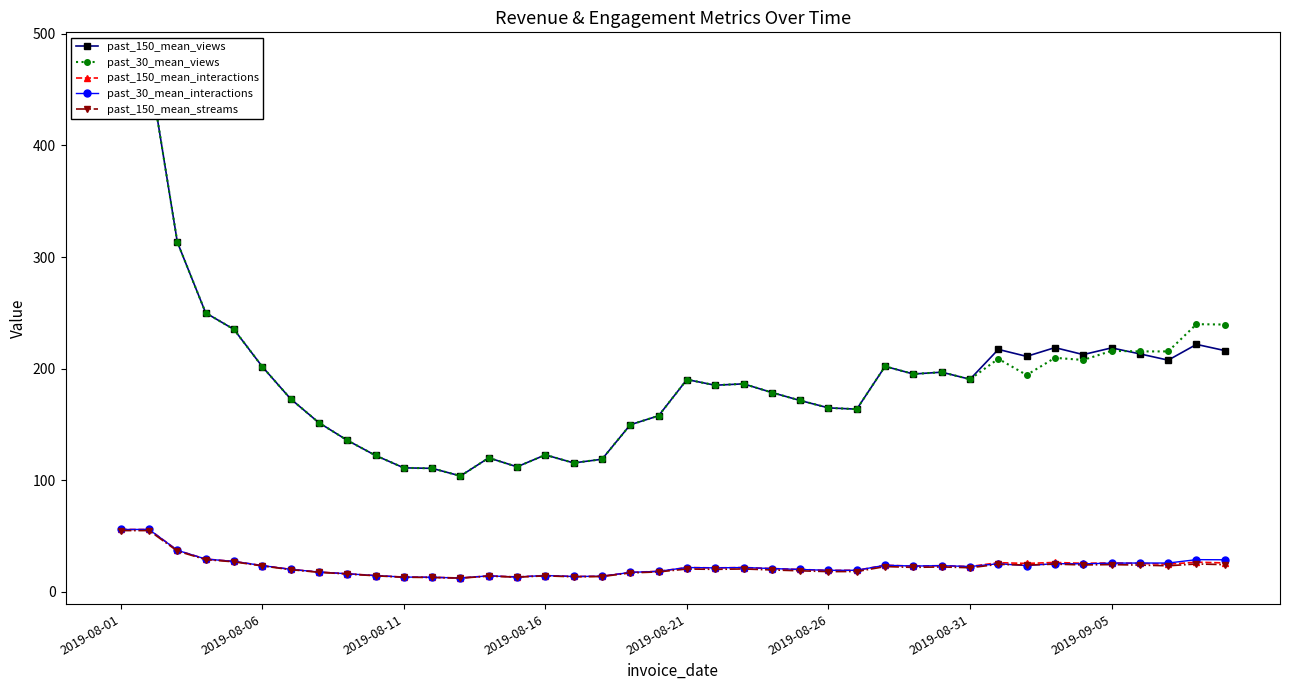

In past_150_mean_interactions, how many points are lower than both neighbors (excluding endpoints)?

10